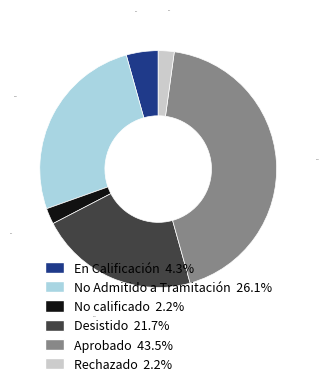

Combined, what portion of the pie is En Calificación 4.3% and Rechazado 2.2%?

6.5%